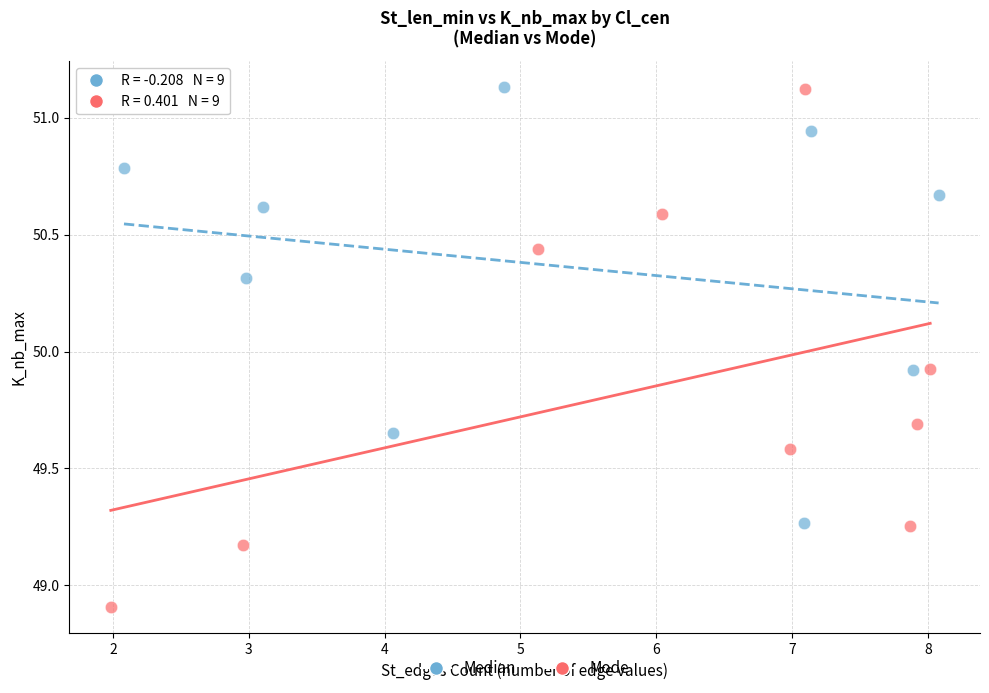

Which series contains the lowest Y value?

Mode